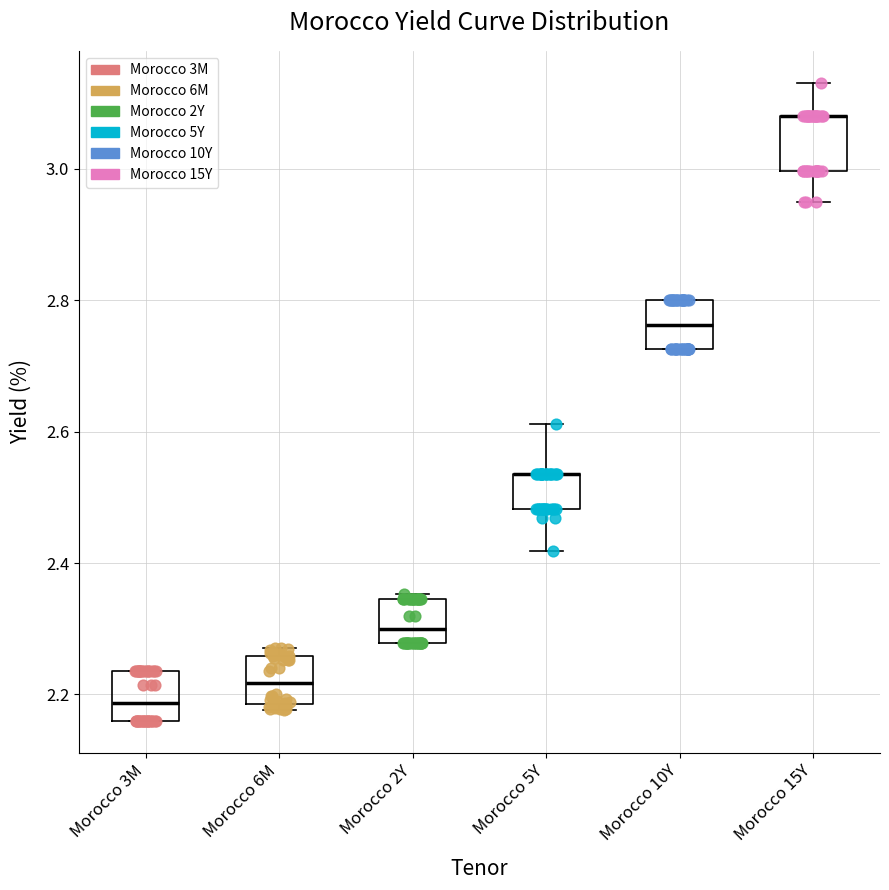

Where does the lower whisker of the box for Morocco 15Y end on the y-axis? The values are not printed on the chart, so give them approximately, as read against the axis.

2.96